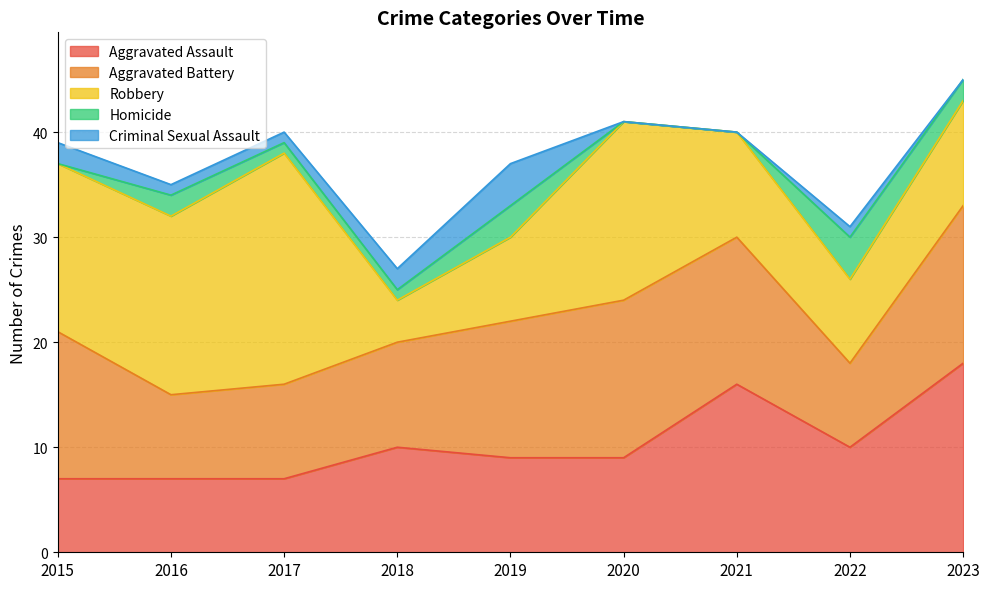

How many distinct data groups are displayed?

5